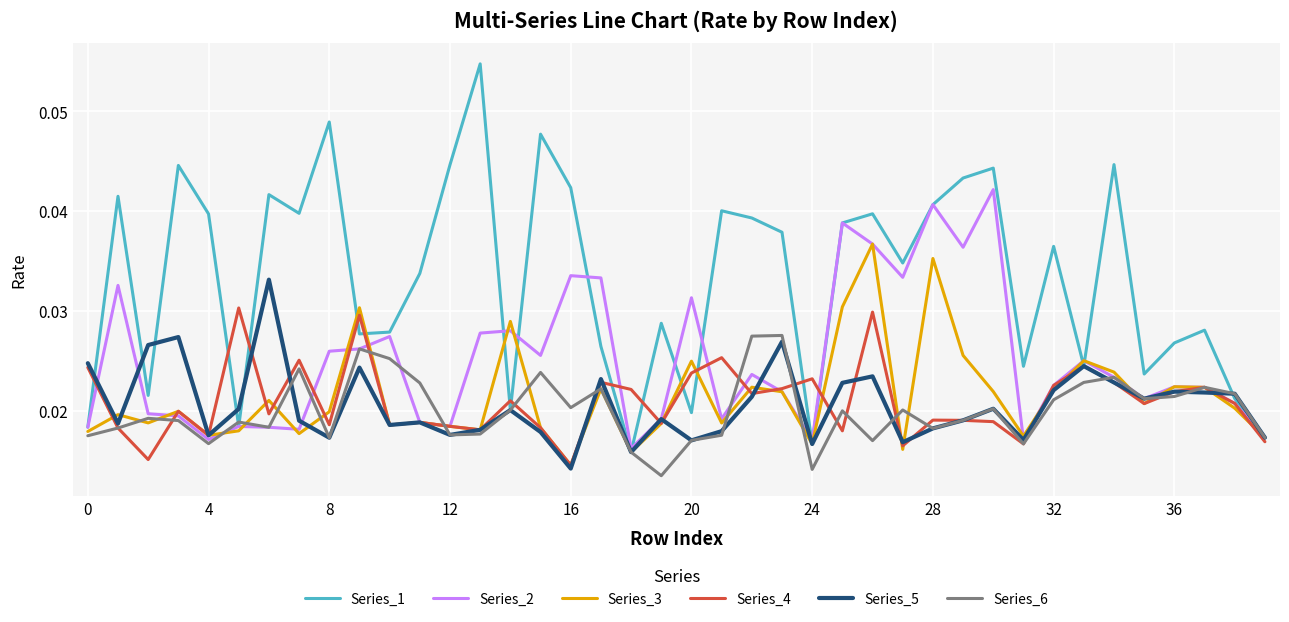

In Series_5, how many points are lower than both neighbors (excluding endpoints)?

12